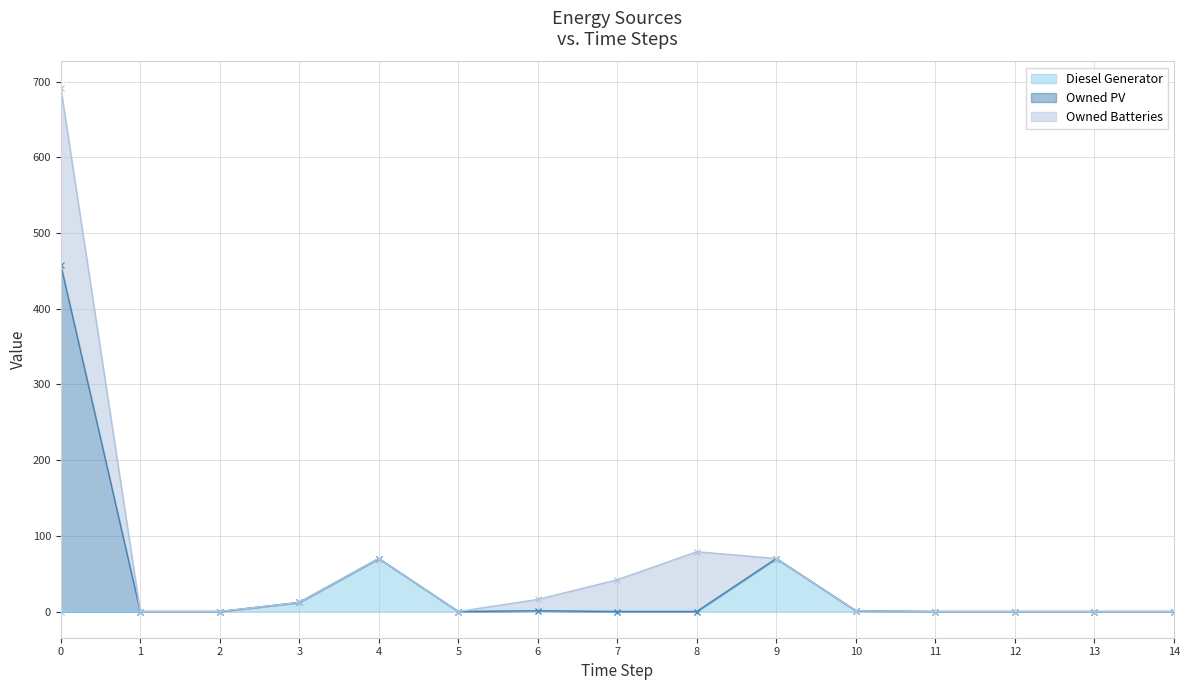

The value of Diesel Generator at 1 is 41. True or false?

False